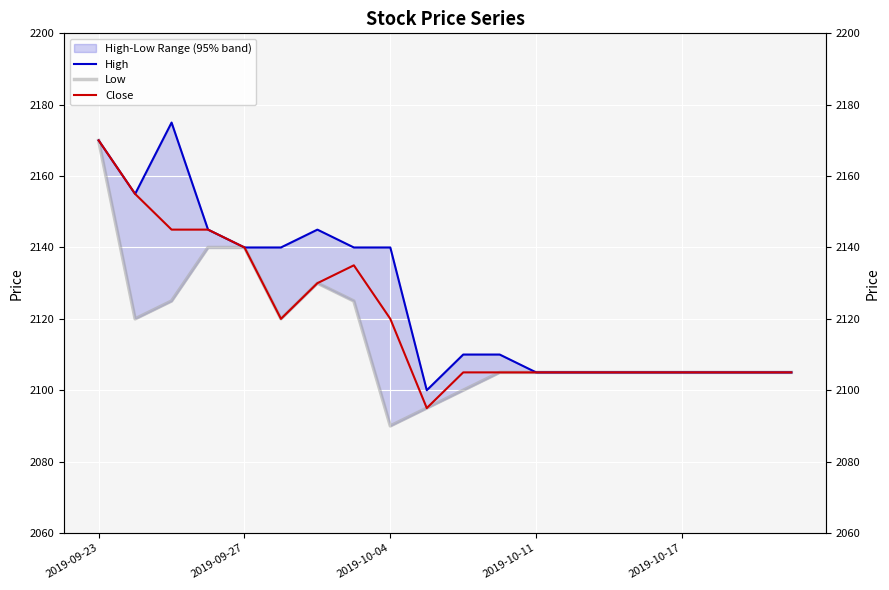

Where is the first local maximum for Low?

6